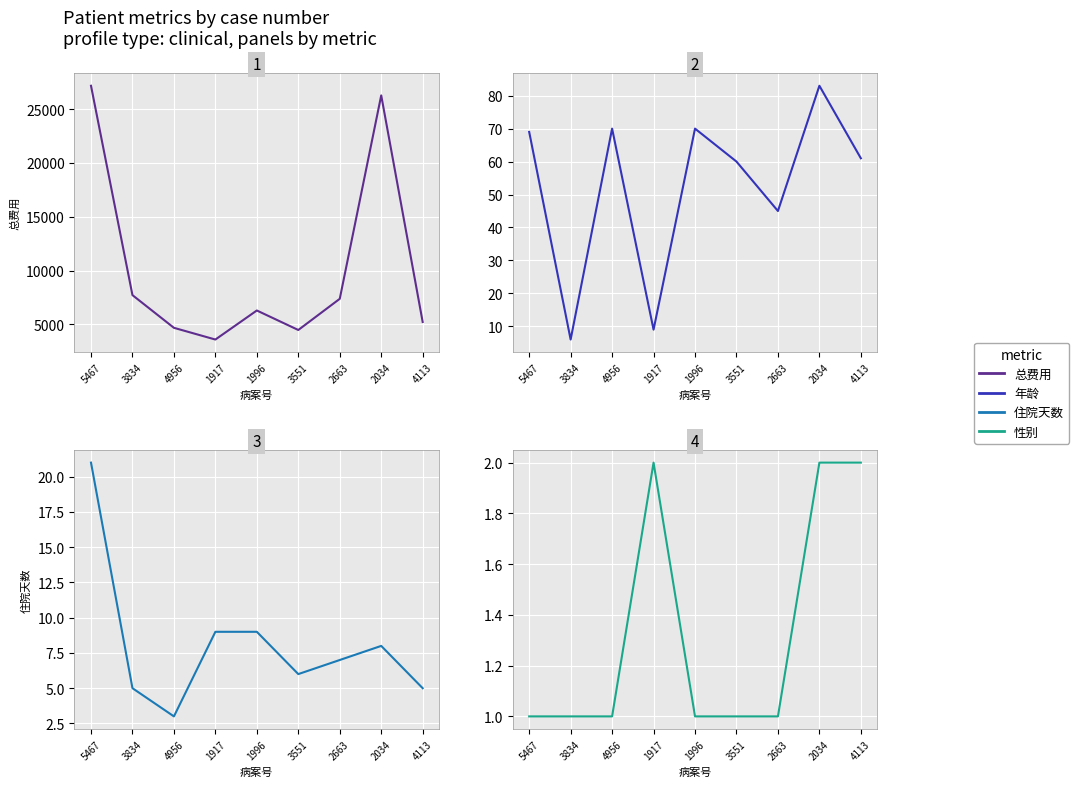

Is it true that 住院天数 equals 5.6 at 1917?

False